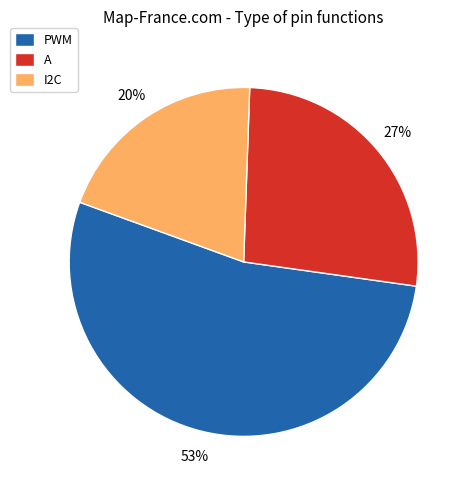

Is there a majority slice in this chart?

Yes